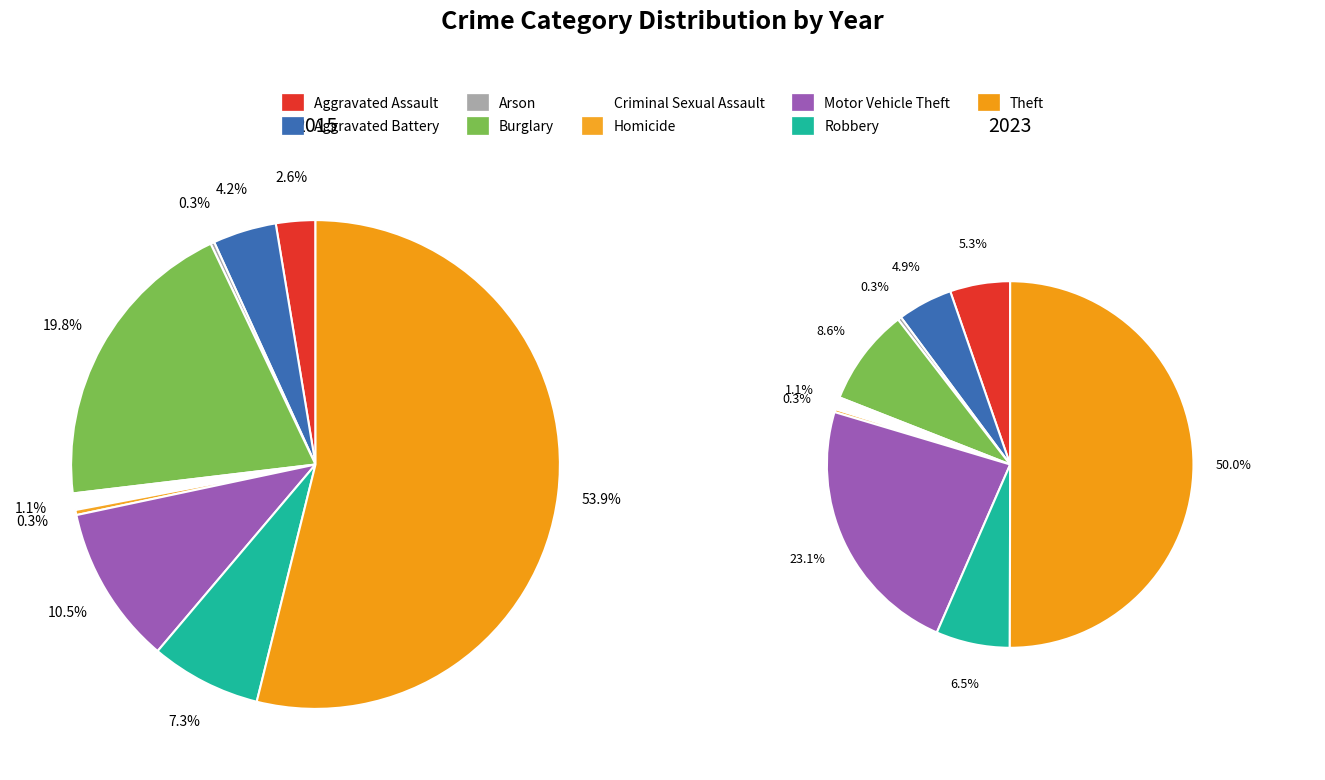

Which category has the smallest portion of the pie?

Homicide